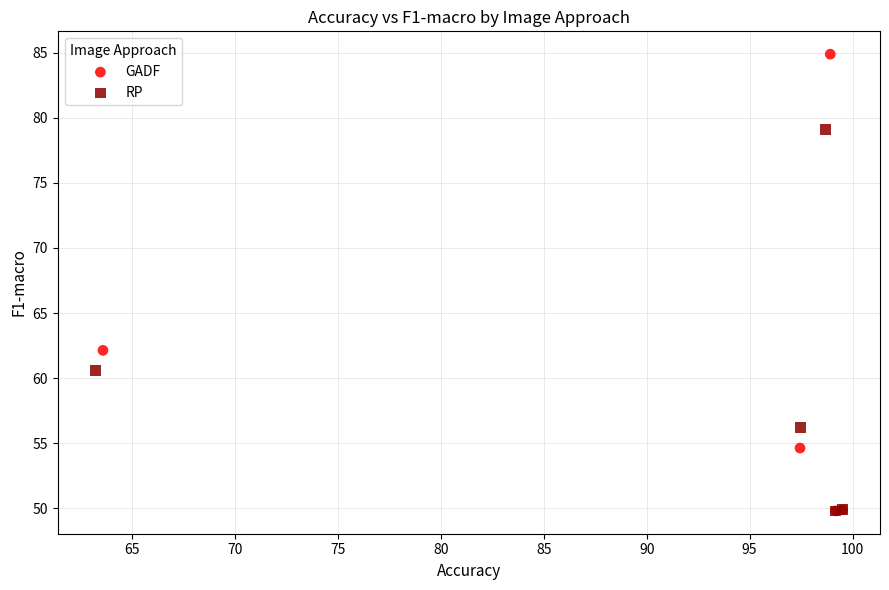

Which series reaches the maximum Y coordinate?

GADF